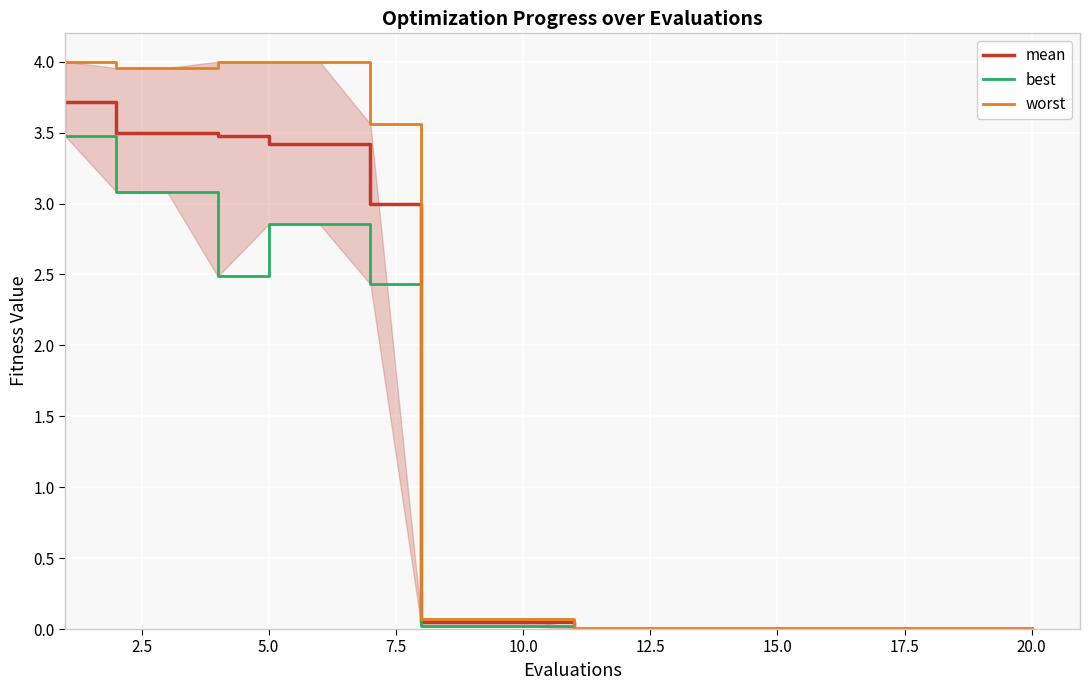

What is the sum of all worst values?

27.7